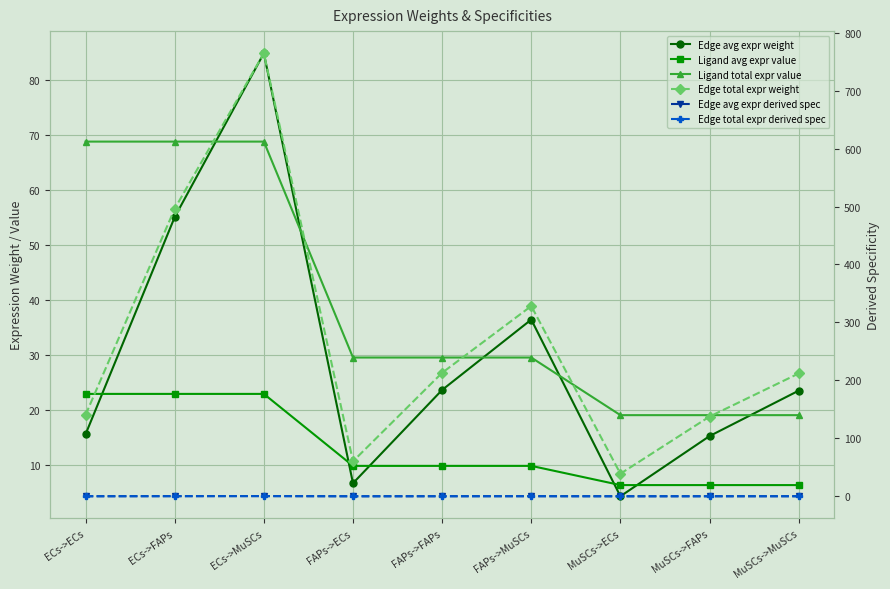

Which series changed the most between ECs->FAPs and FAPs->ECs?

Edge total expr weight